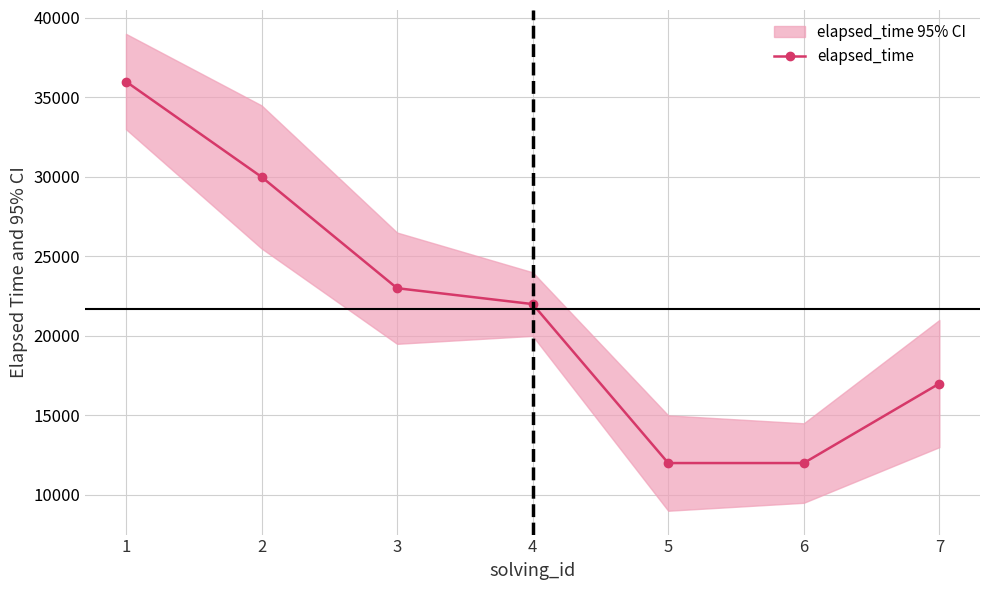

True or false: the data shows 23000 at 3.

True